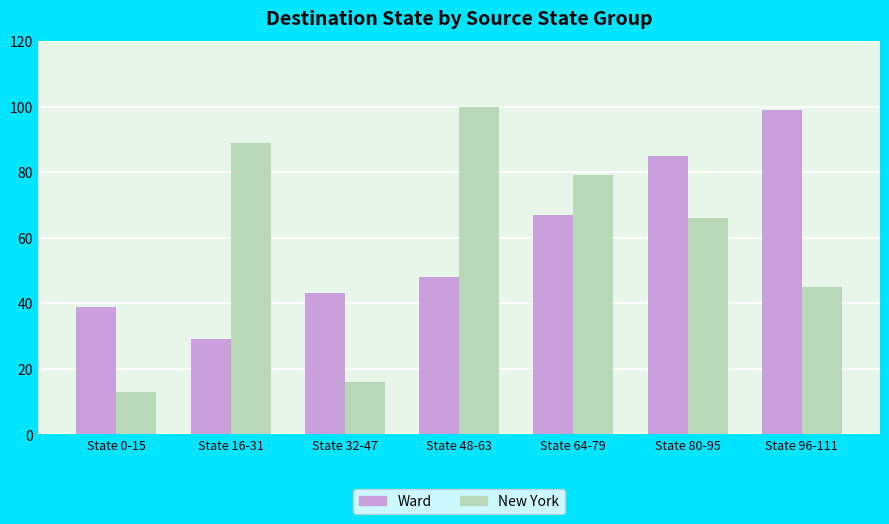

What is the label of the 4th bar from the left?

State 48-63